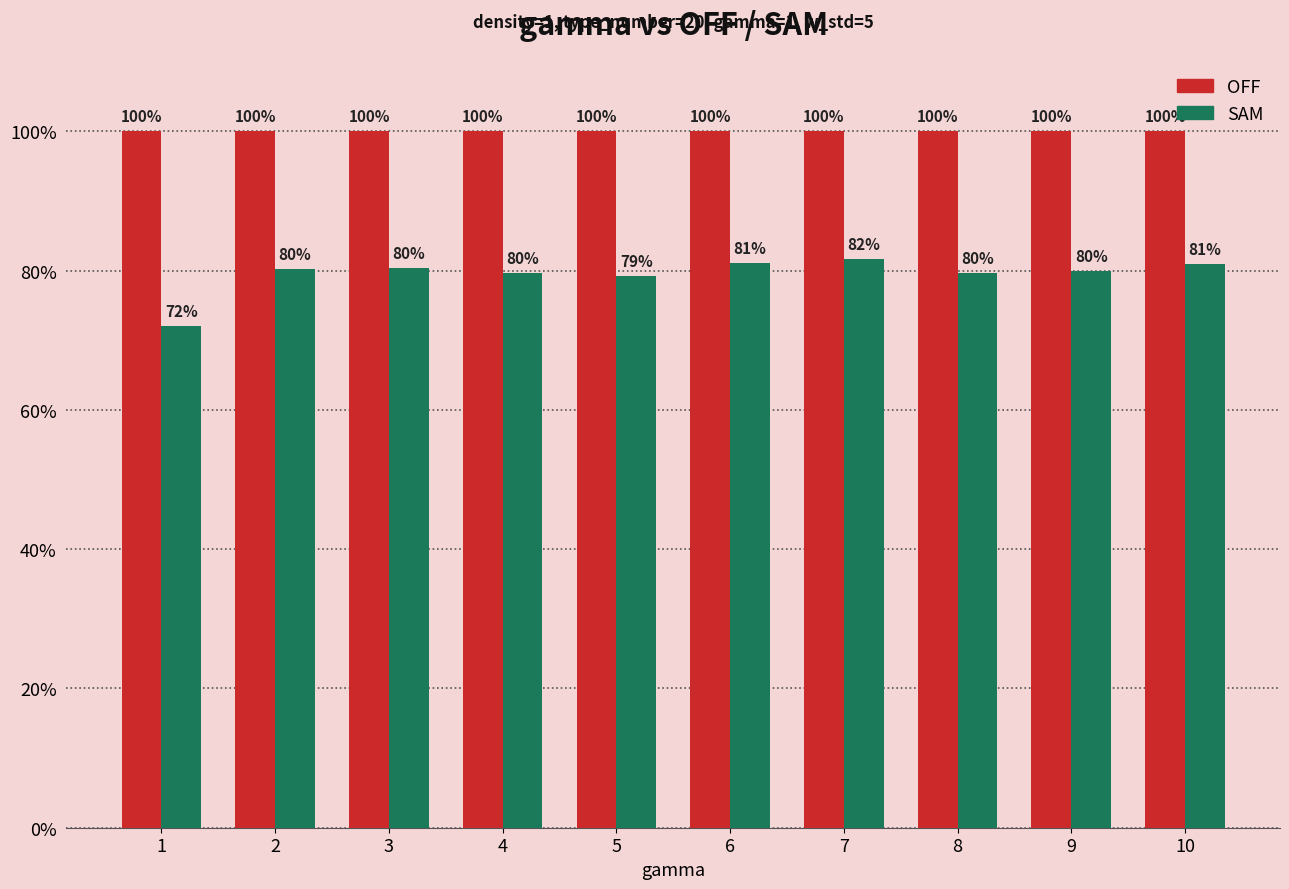

What is the average value of the SAM series?

0.8